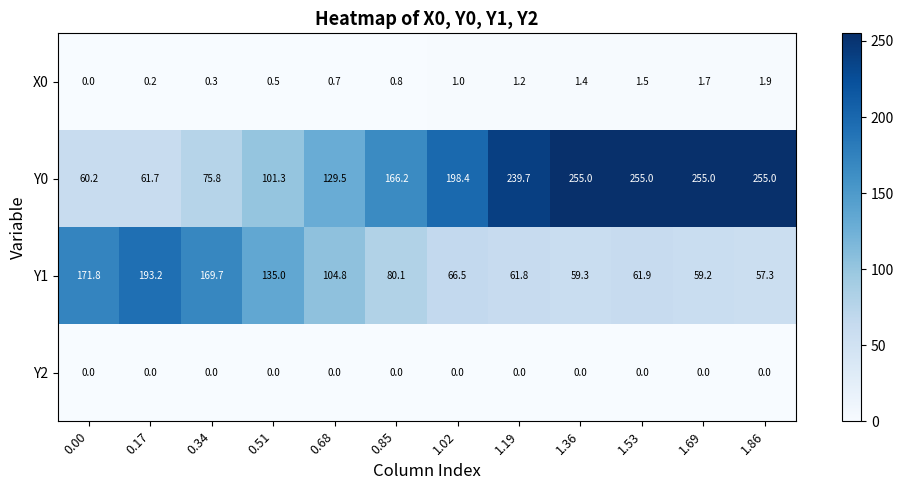

Which series has the widest spread of values?

Y0